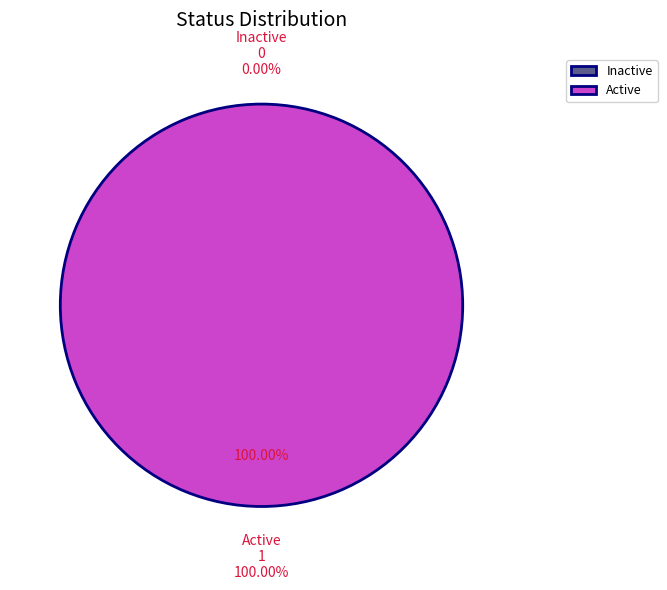

To the nearest percent, what is the difference between the Active and Inactive slice percentages?

100%